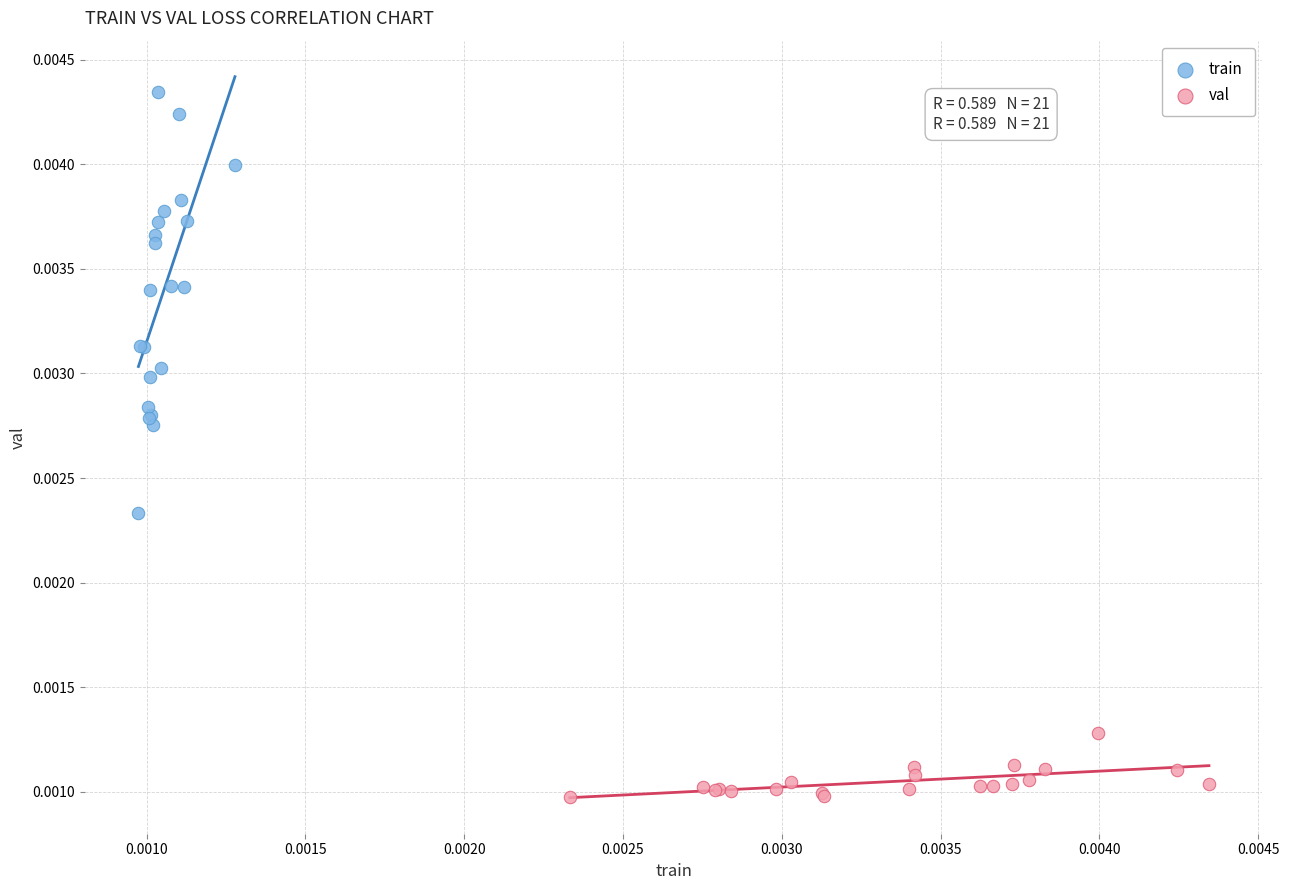

Which series contains the lowest Y value?

val